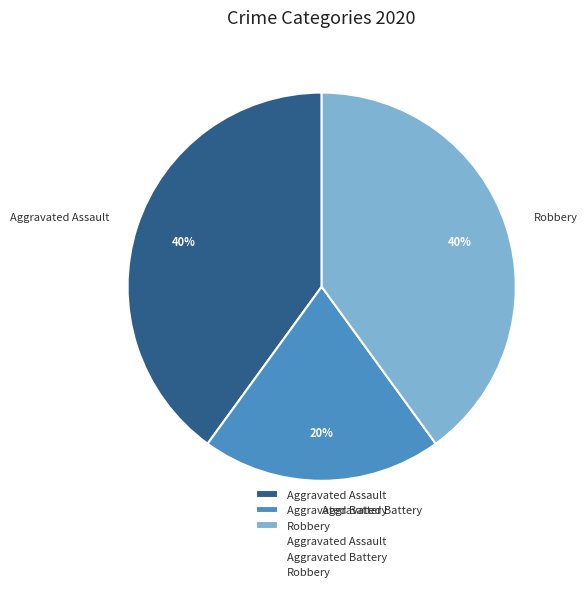

Is there any slice that represents more than half of the pie?

No